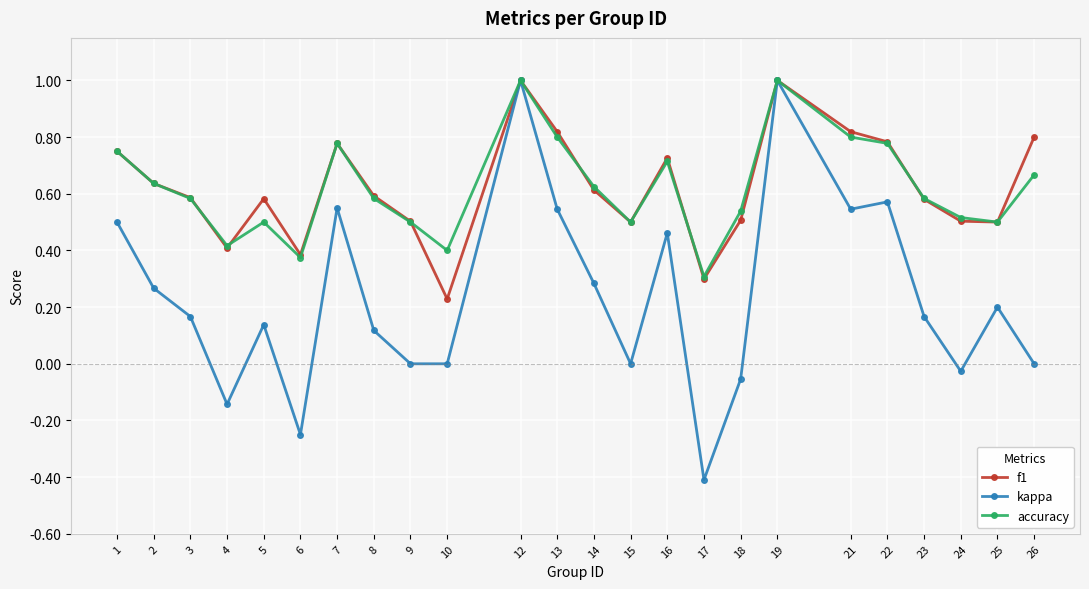

The accuracy series shows 0.3 at 13. True or false?

False